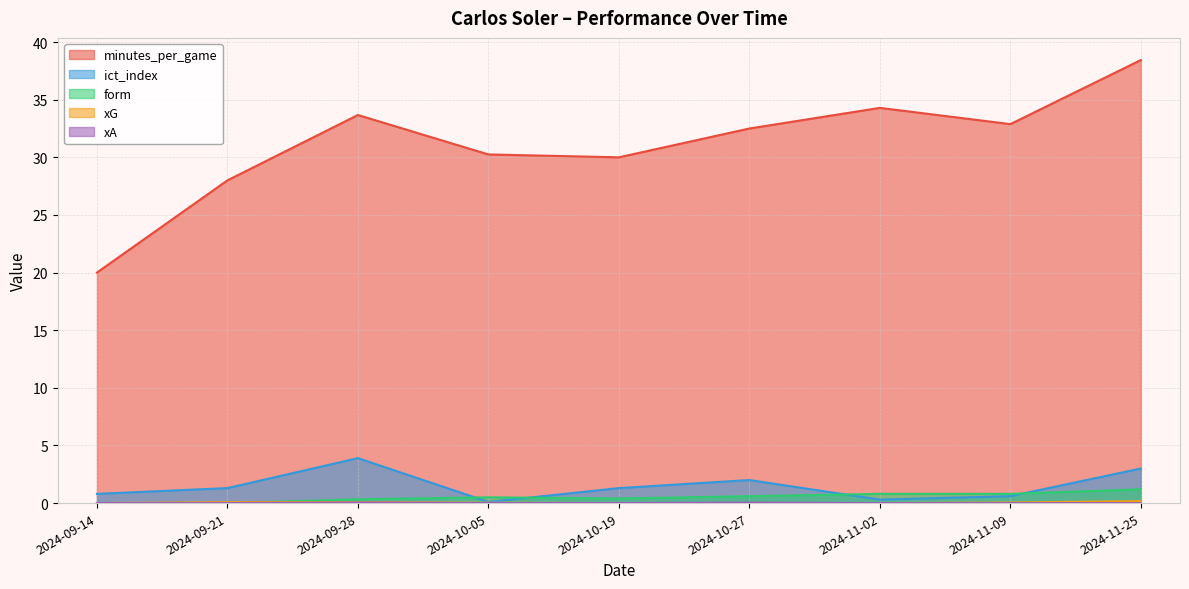

What is the label of the 2nd point from the right?

2024-11-09